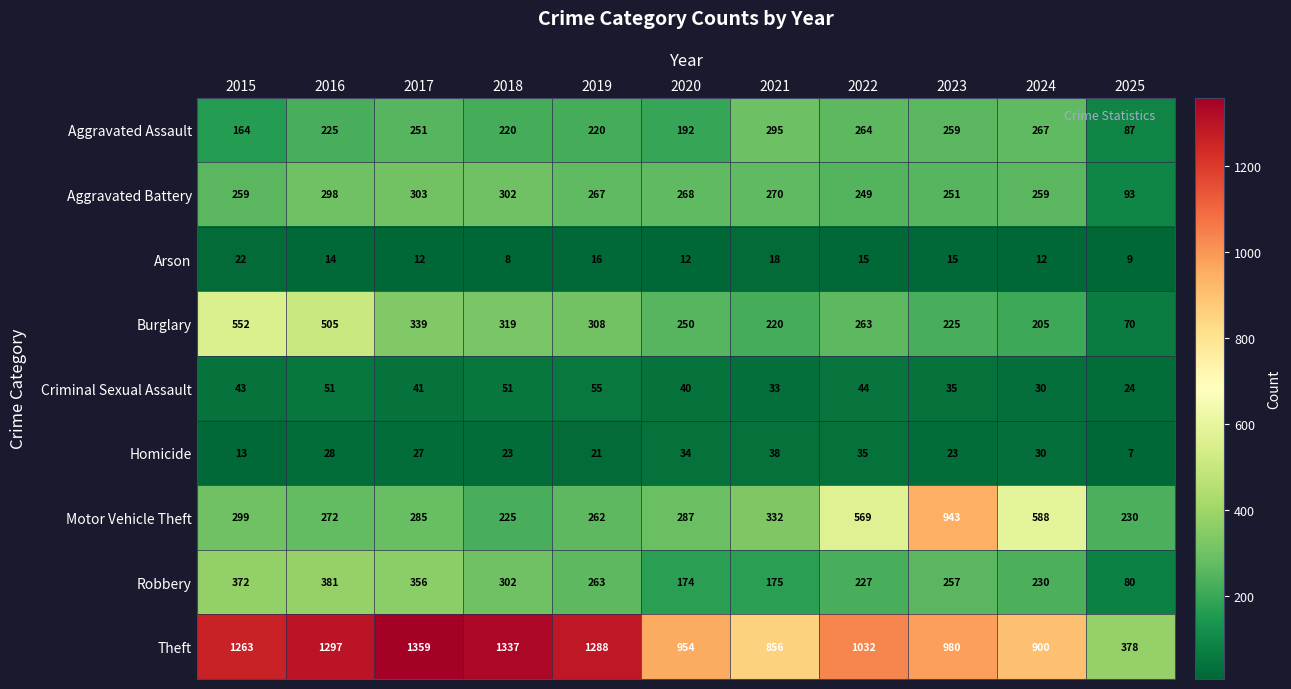

Is the value of Homicide at 2015 greater than the value of Burglary at 2015?

No